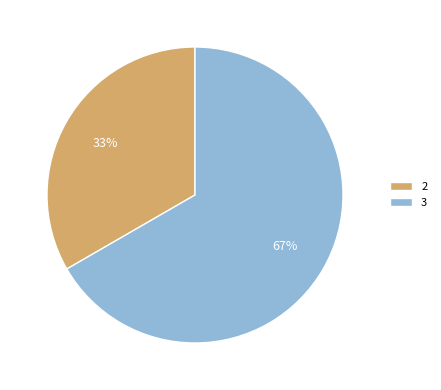

Between 3 and 2, which is larger?

3